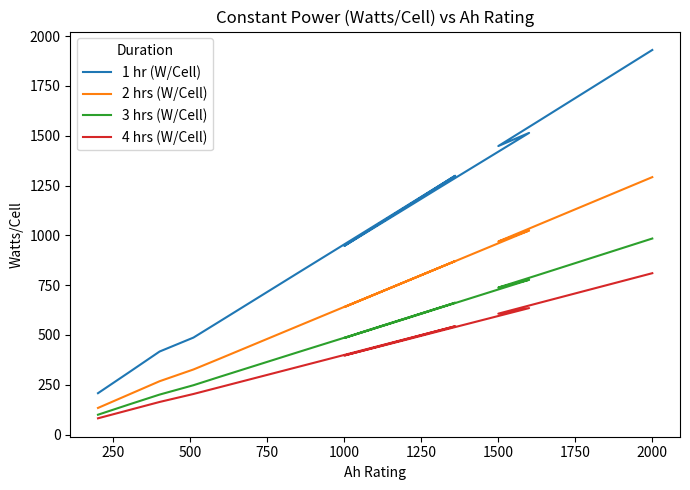

What is the average value of the 3 hrs (W/Cell) series?

506